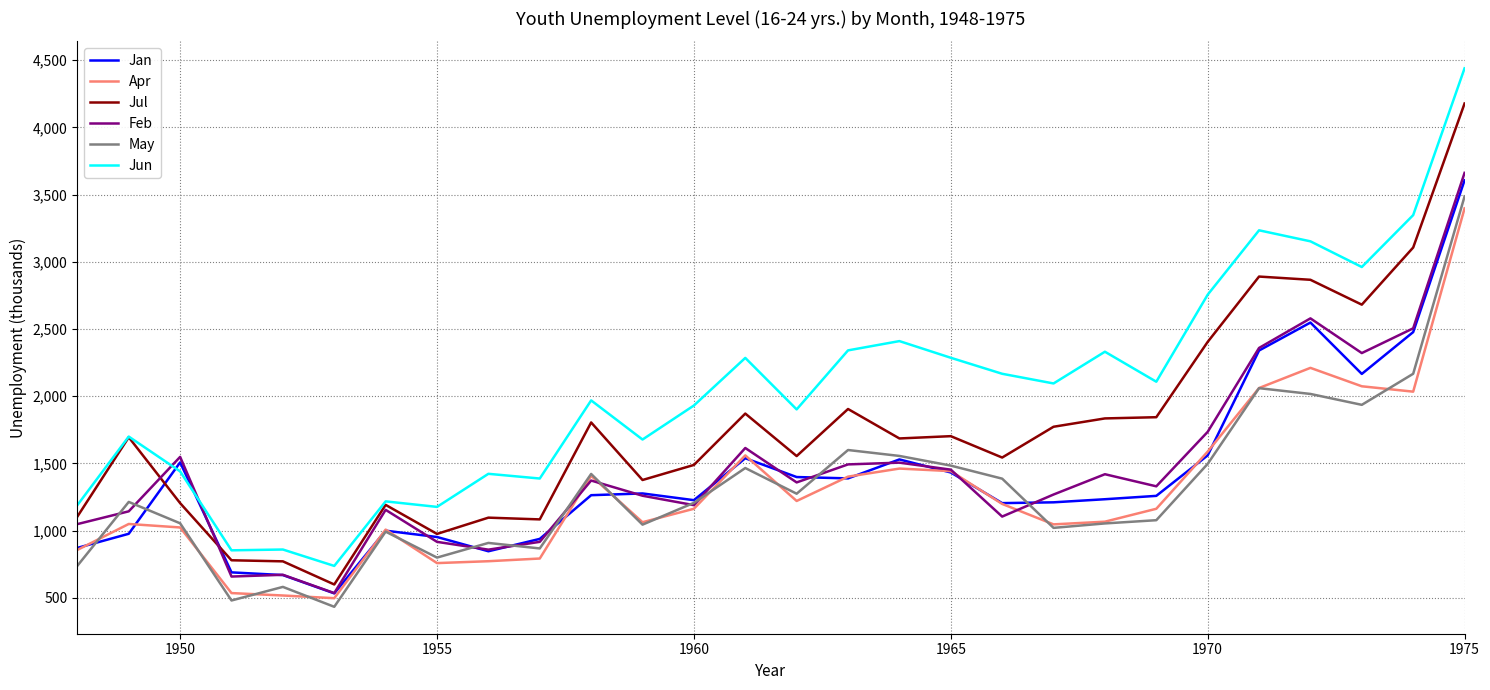

True or false: Jun and May intersect in this chart.

False